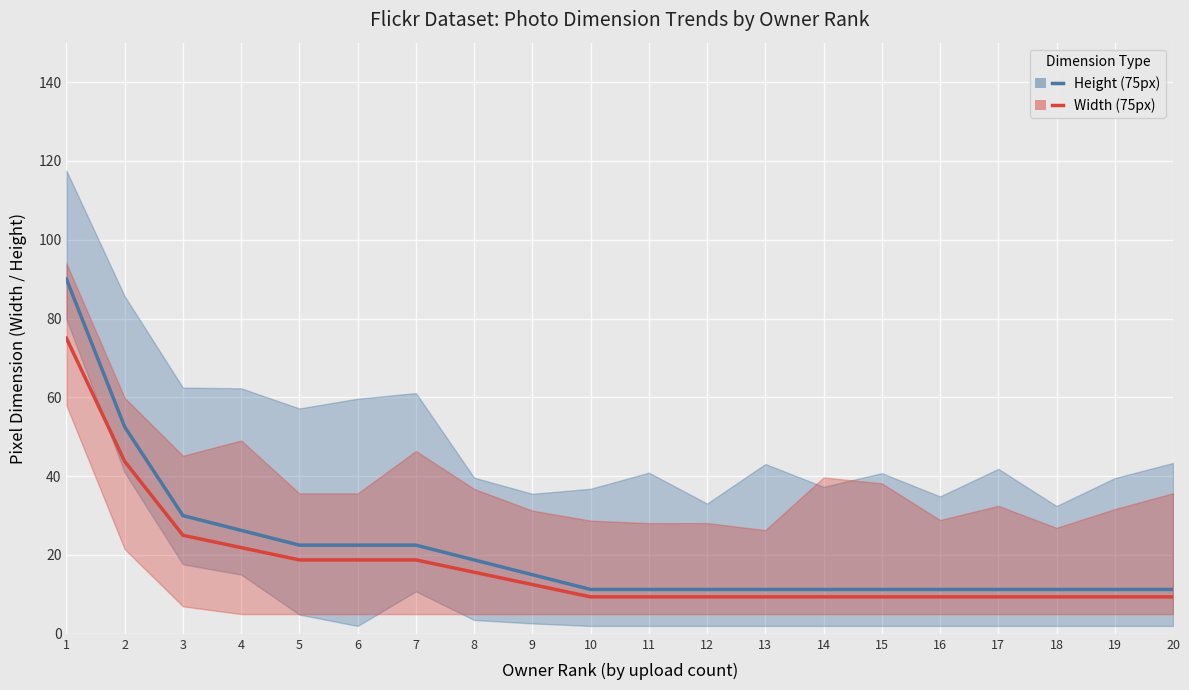

True or false: Height has more than 0 interior local peaks.

False